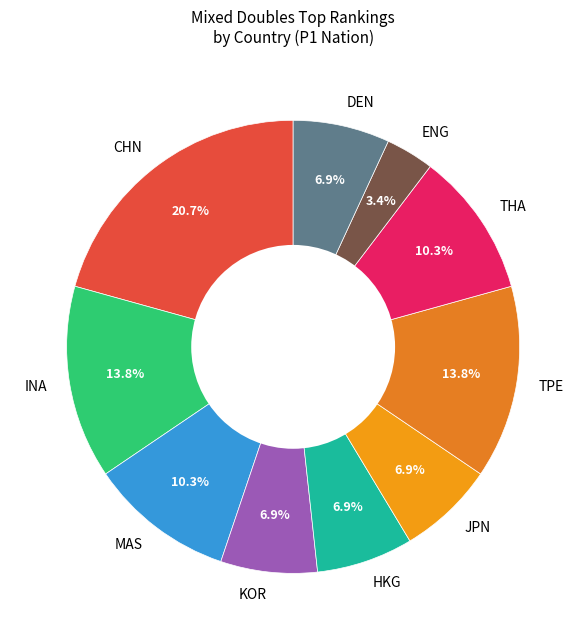

To the nearest percent, what portion does DEN represent?

7%